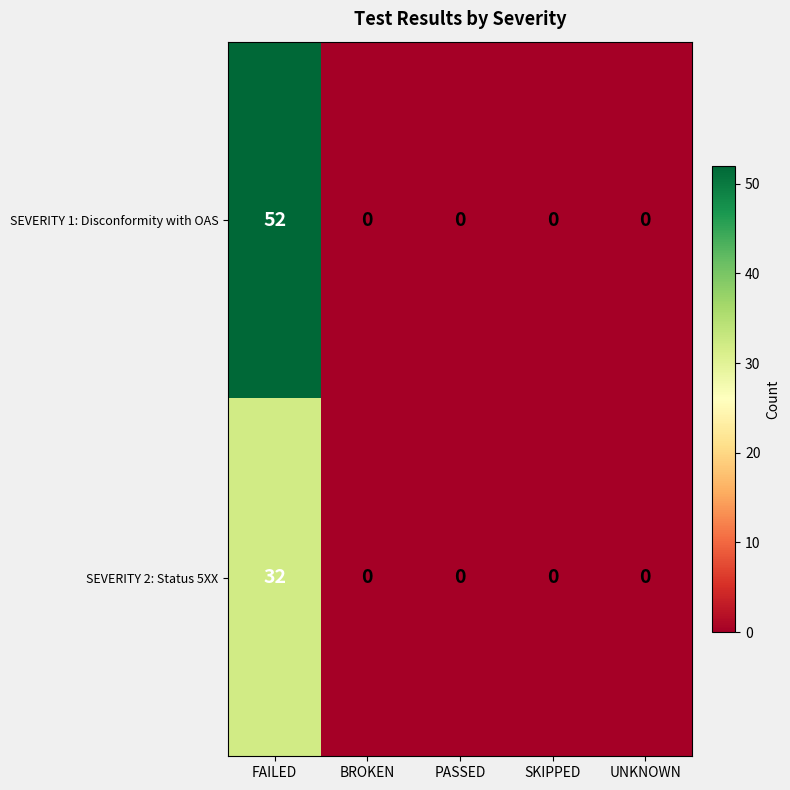

The value of SEVERITY 1: Disconformity with OAS at BROKEN is 0. True or false?

True